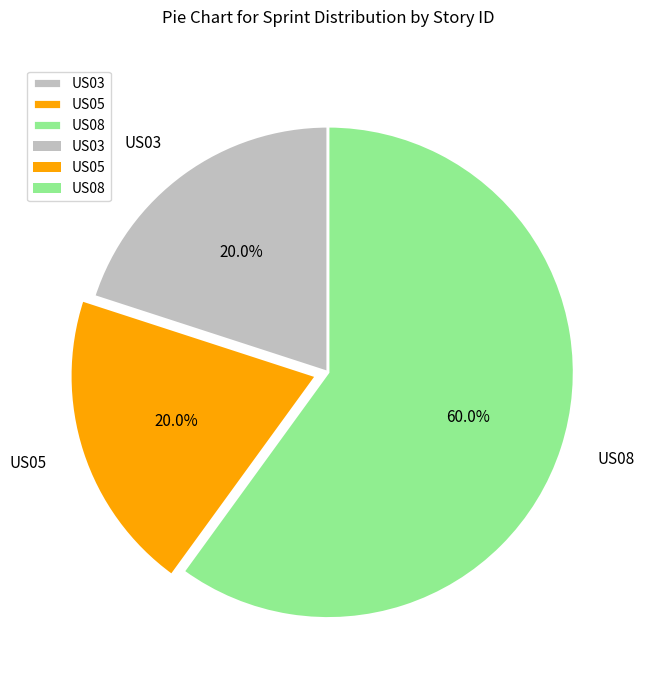

Combined, do US03 and US05 account for over 50%?

No